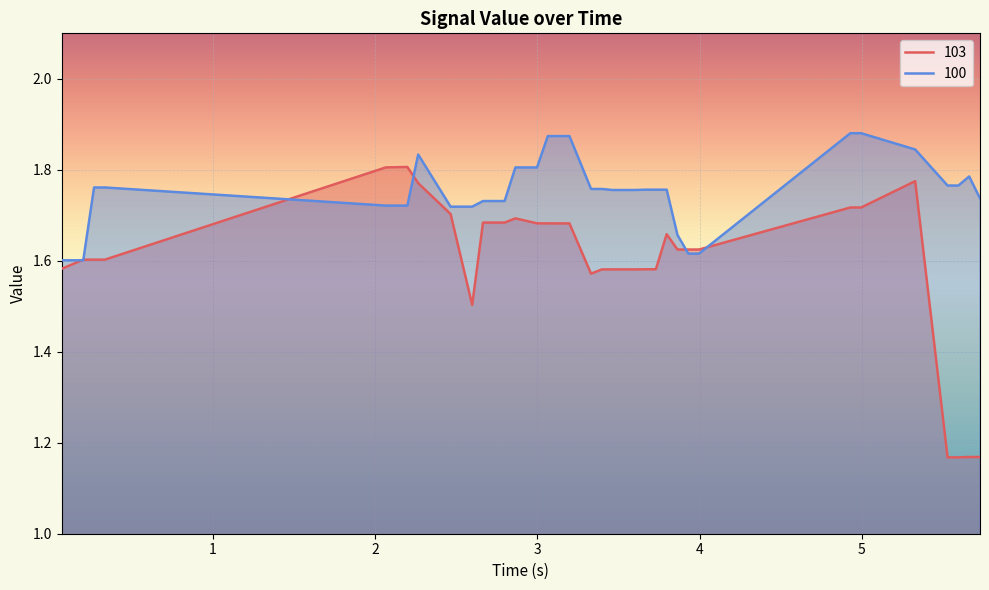

What is the difference between the second highest and second lowest values in the 103 series?

0.6